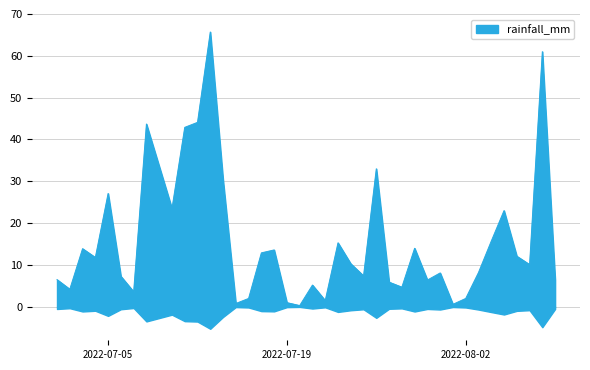

Reading left to right, list all the values displayed in this chart.

2022-07-01=6.5	2022-07-02=4.2	2022-07-03=13.9	2022-07-04=11.8	2022-07-05=27.1	2022-07-06=7.3	2022-07-07=3.6	2022-07-08=43.7	2022-07-09=33.6	2022-07-10=23.5	2022-07-11=42.9	2022-07-12=44.1	2022-07-13=65.7	2022-07-14=30.4	2022-07-15=0.8	2022-07-16=2.0	2022-07-17=12.9	2022-07-18=13.6	2022-07-19=1.0	2022-07-20=0.3	2022-07-21=5.2	2022-07-22=1.5	2022-07-23=15.3	2022-07-24=10.3	2022-07-25=7.4	2022-07-26=33.0	2022-07-27=5.9	2022-07-28=4.7	2022-07-29=14.0	2022-07-30=6.4	2022-07-31=8.1	2022-08-01=0.6	2022-08-02=2.0	2022-08-03=8.2	2022-08-04=15.7	2022-08-05=23.0	2022-08-06=12.1	2022-08-07=10.1	2022-08-08=61.0	2022-08-09=6.5